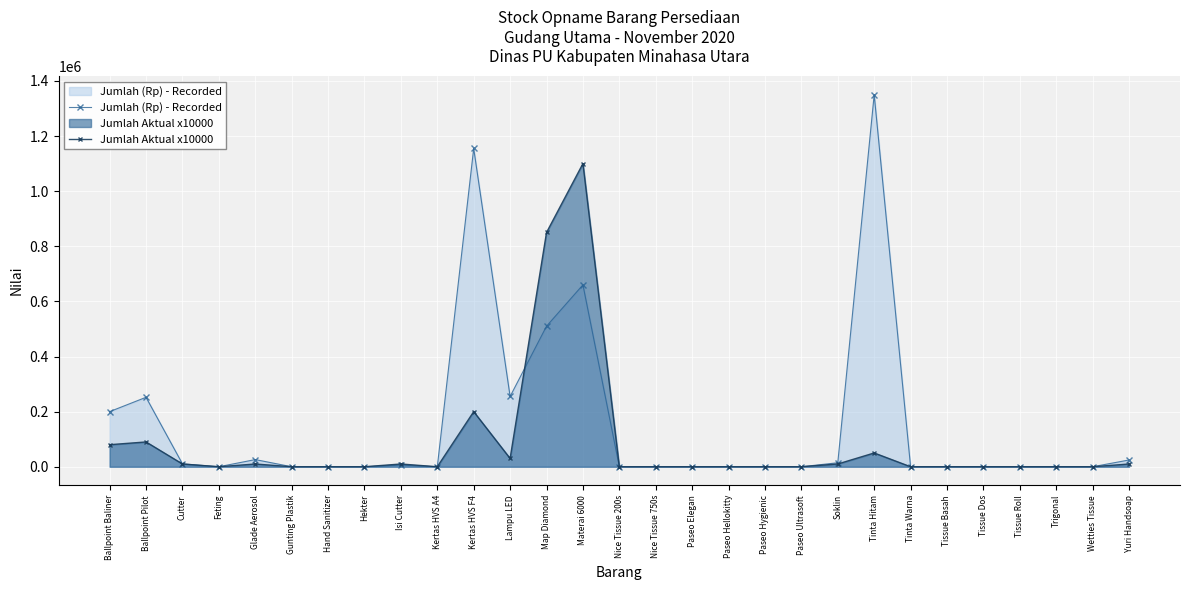

True or false: Jumlah Aktual x10000 and Jumlah (Rp) - Recorded intersect in this chart.

True